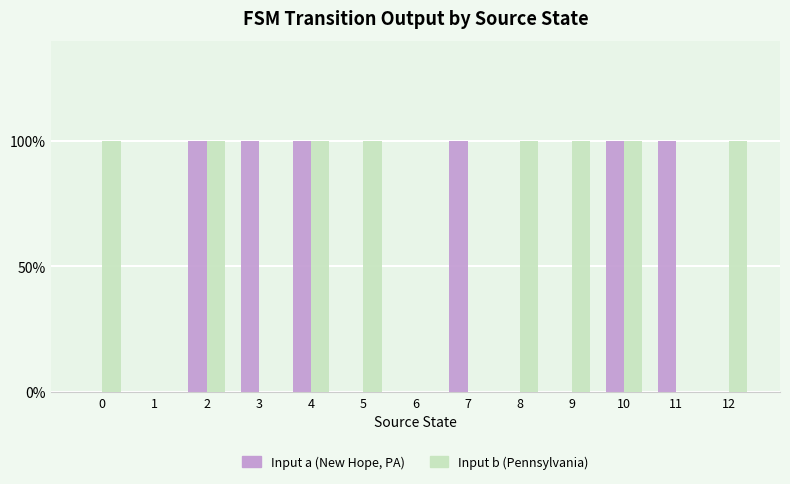

What are all the series names shown in the legend?

Input a (New Hope, PA), Input b (Pennsylvania)